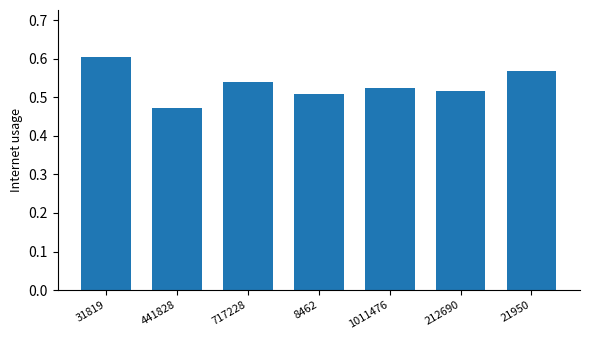

The value at 21950 is 1.0. True or false?

False